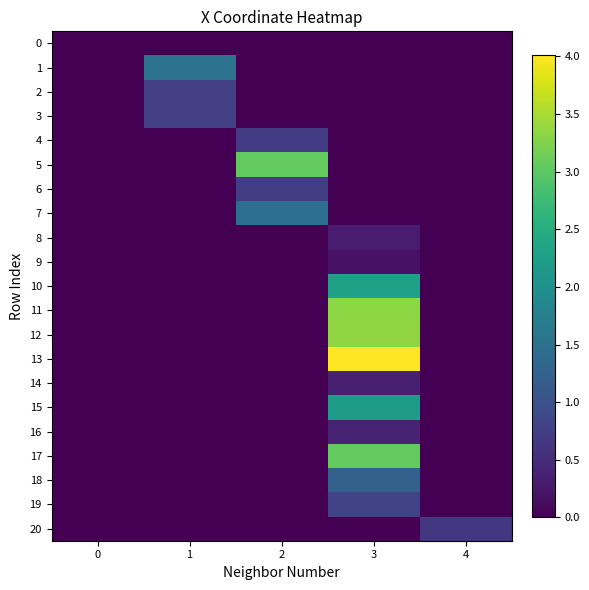

Between 4 and 0, which is larger?

4